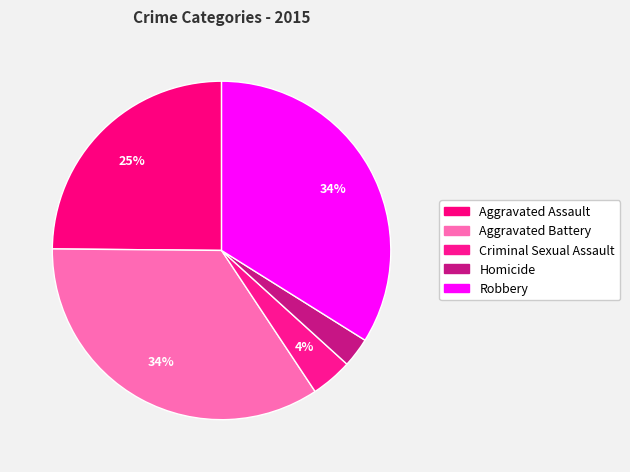

Between Aggravated Battery and Aggravated Assault, which is larger?

Aggravated Battery